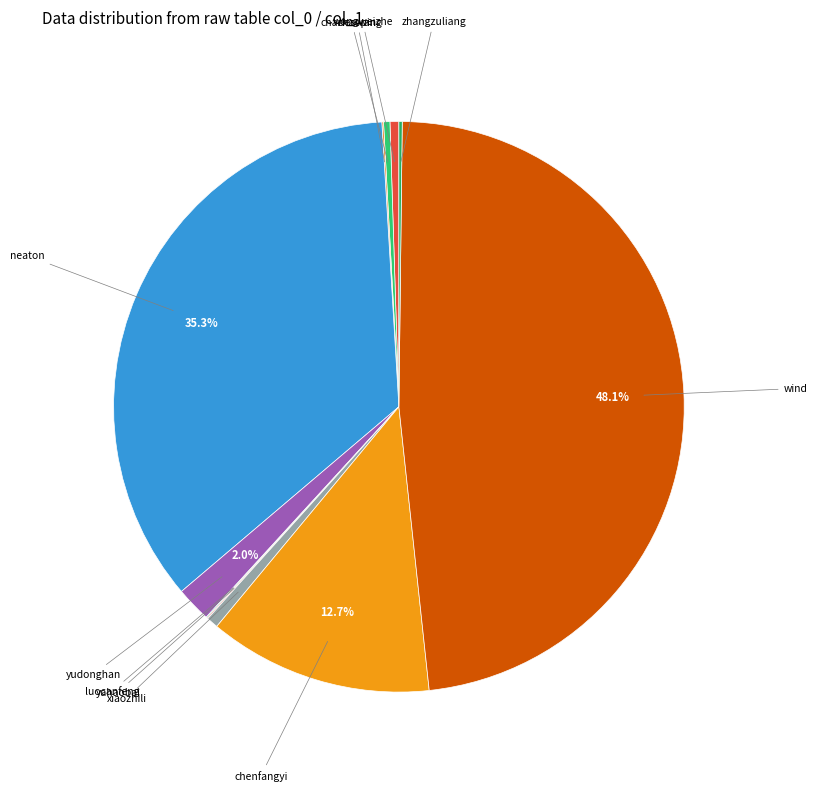

What is the largest slice in the pie chart?

wind